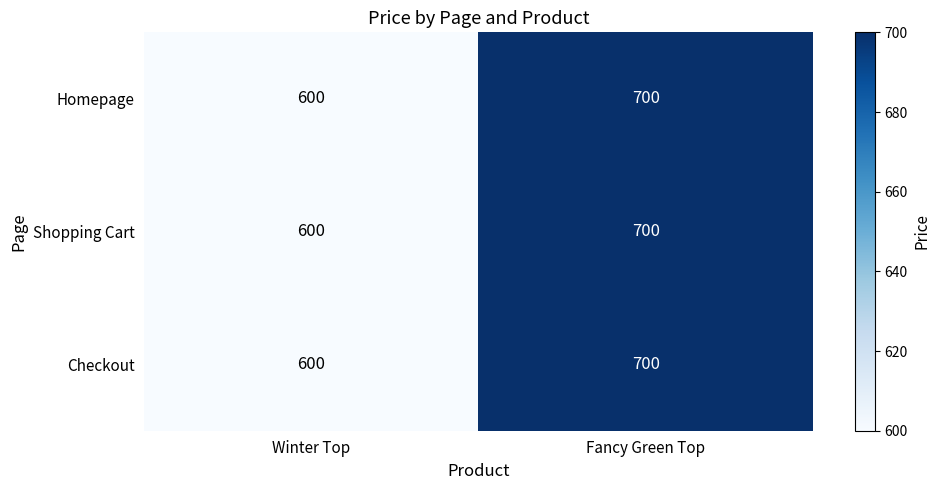

The Homepage series shows 1199 at Fancy Green Top. True or false?

False